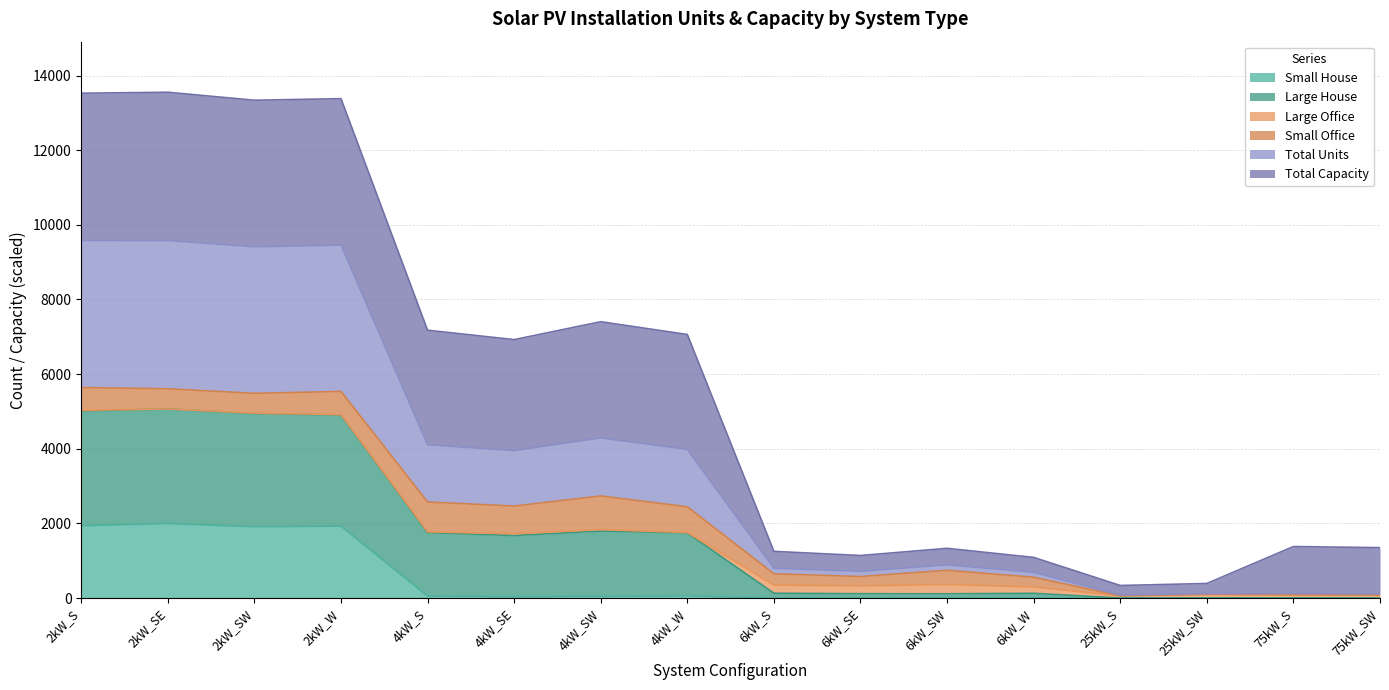

The Total Units series shows 48.7 at 6kW_W. True or false?

False